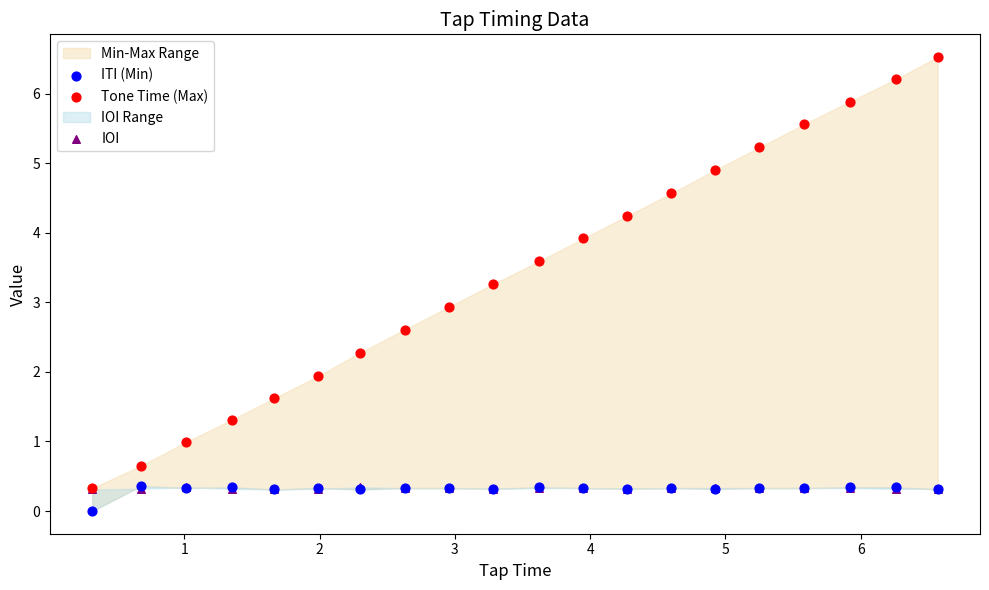

Which series contains the highest Y value?

Tone Time (Max)